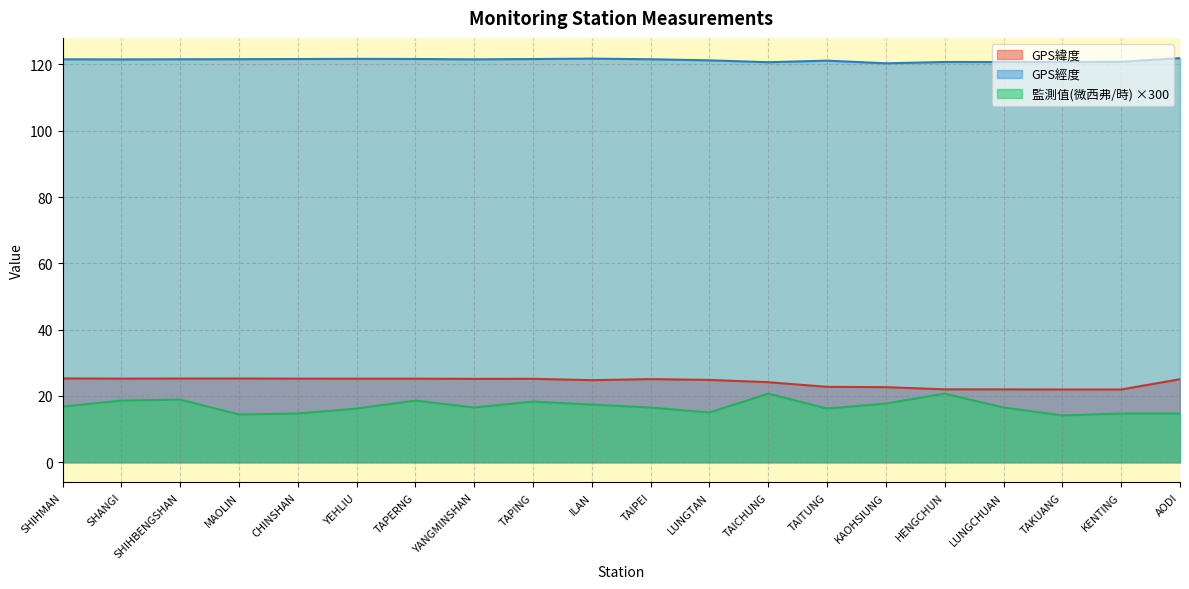

Is it true that GPS緯度 equals 25.2 at TAPING?

True